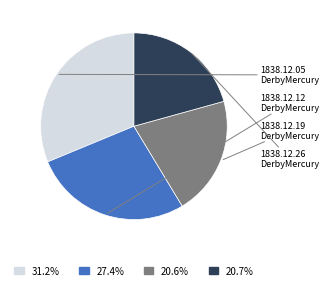

Is there any slice that represents more than half of the pie?

No